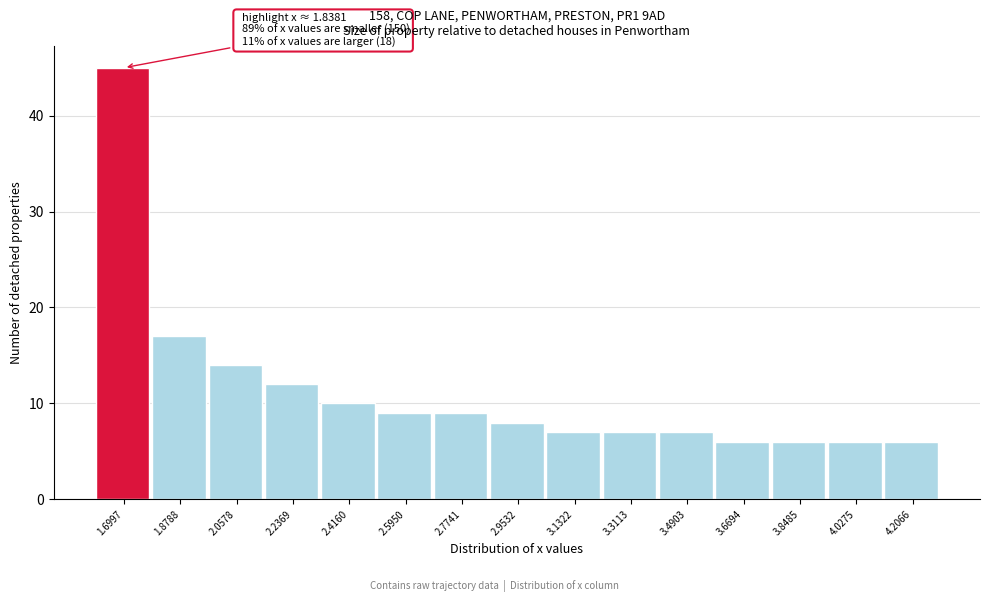

Reading left to right, what are all the values shown in this chart?

45	17	14	12	10	9	9	8	7	7	7	6	6	6	6